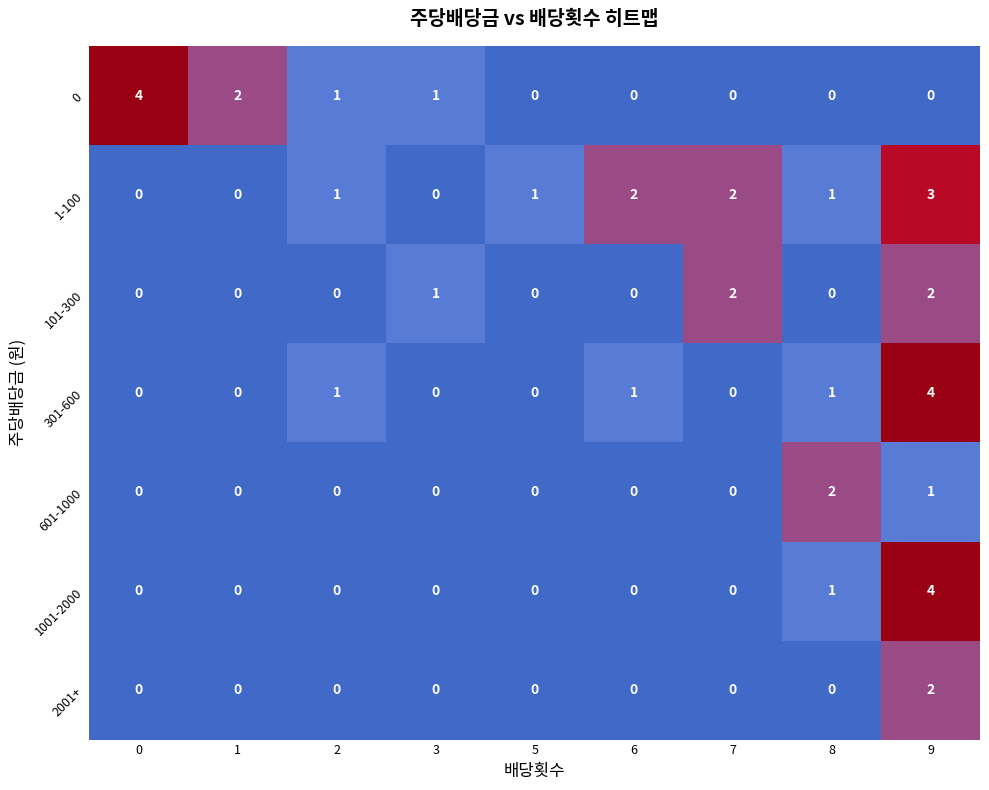

What is the sum of all 601-1000 values?

3